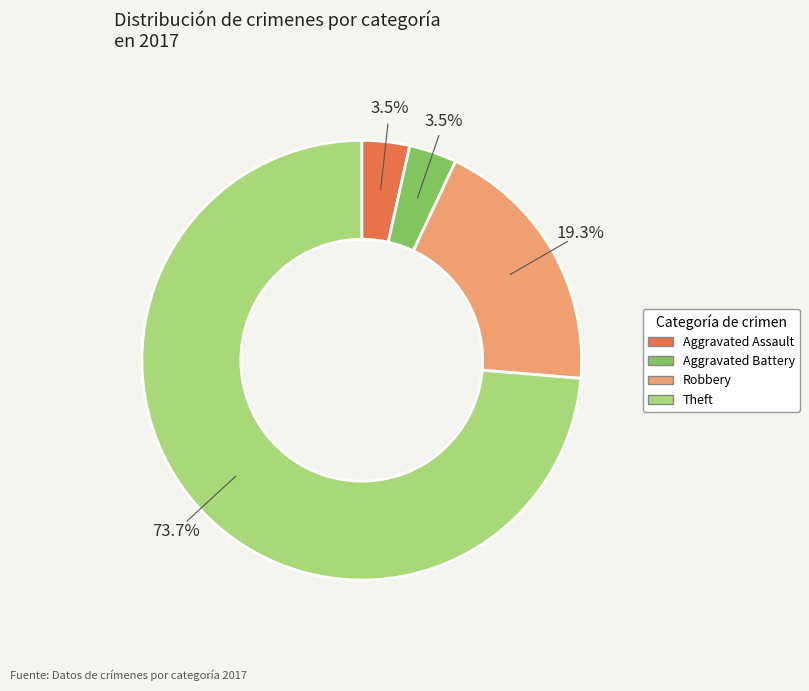

To the nearest percent, what is the combined percentage of Aggravated Battery and Robbery?

23%